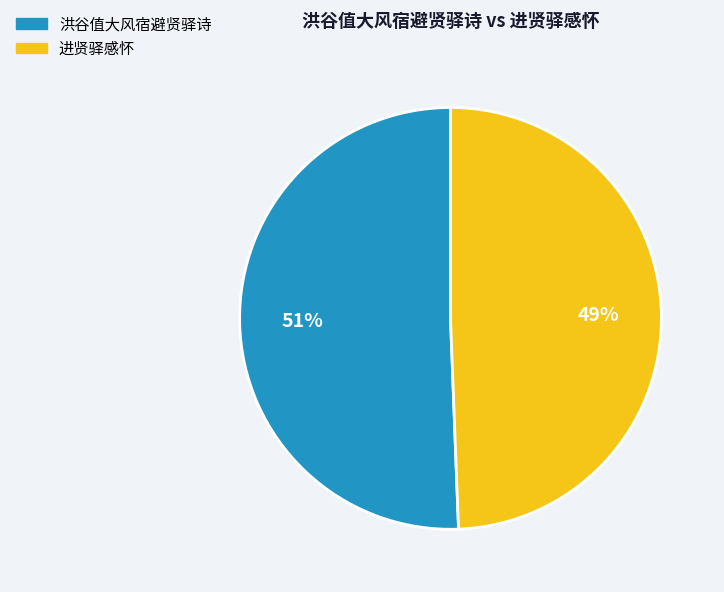

Is it true that 进贤驿感怀 is 49% of the pie?

True